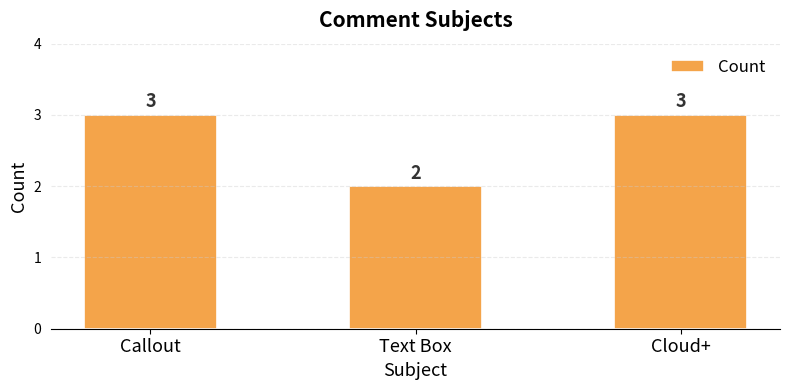

Approximately how many times larger is the value at Cloud+ compared to Text Box?

1.5